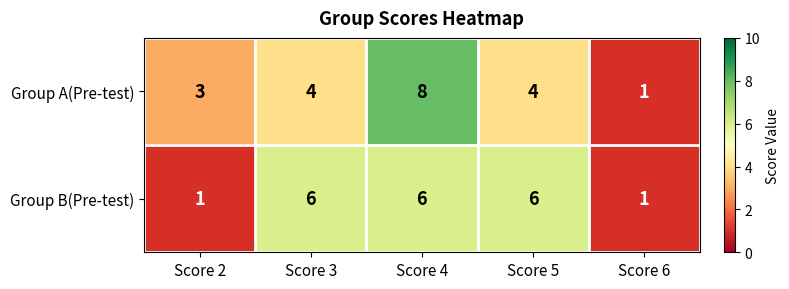

How many distinct data groups are displayed?

2